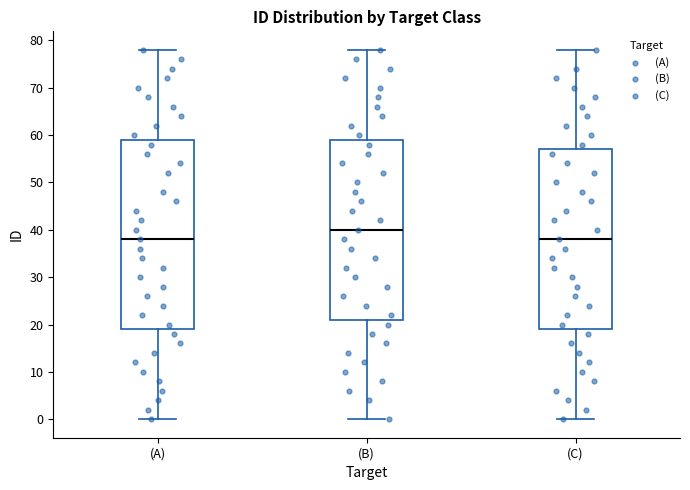

Reading left to right, transcribe this box plot: for each box, give where its median line is, the range the box spans, and where its two whiskers end, as read against the y-axis. The values are not printed on the chart, so give them approximately, as read against the axis.

(A): median 38, box 19 to 59, whiskers 0 to 78
(B): median 40, box 21 to 59, whiskers 0 to 78
(C): median 38, box 19 to 57, whiskers 0 to 78